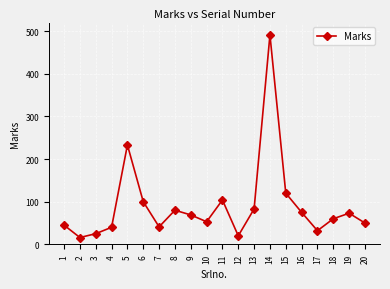

Which category has the highest value across all series?

14